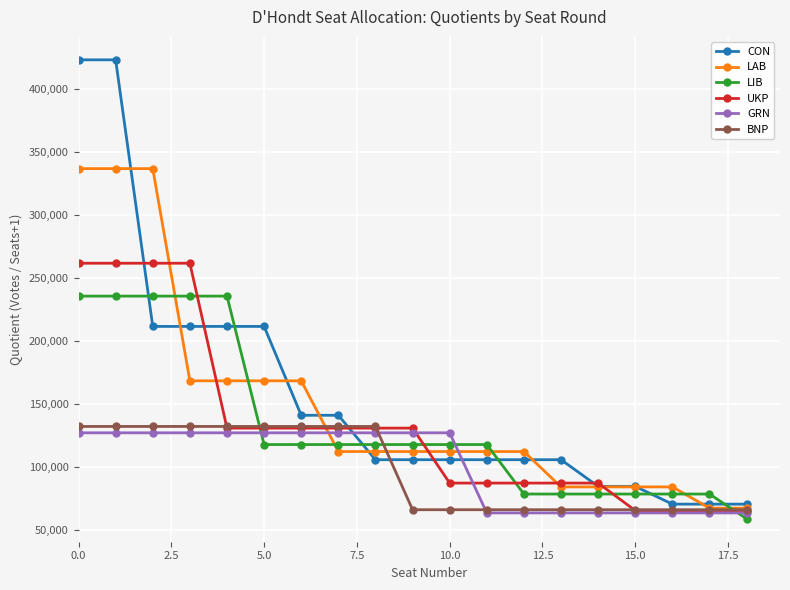

What is the value of the CON point at the 18th from the left?

70529.0